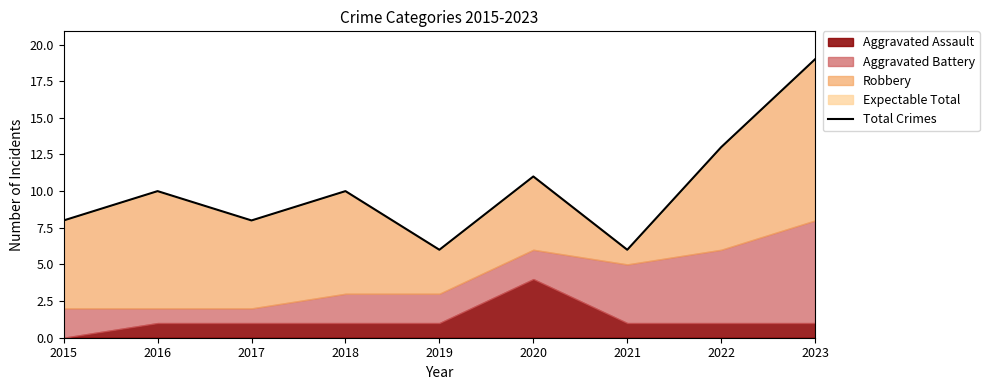

Reading left to right, extract all data points from this chart.

2015=8	2016=10	2017=8	2018=10	2019=6	2020=11	2021=6	2022=13	2023=19